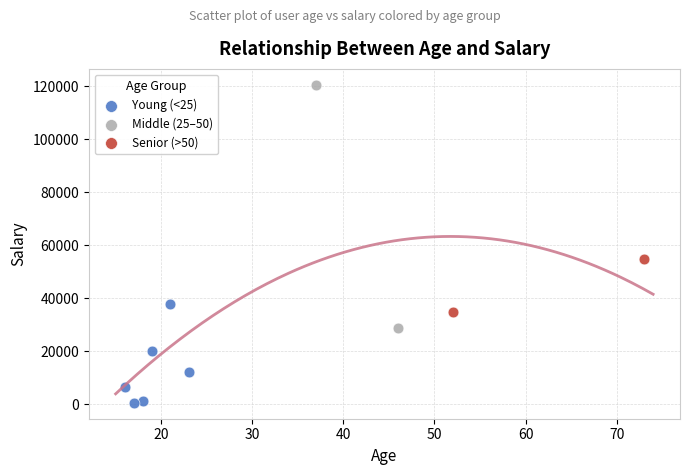

Which series contains the highest Y value?

Middle (25–50)